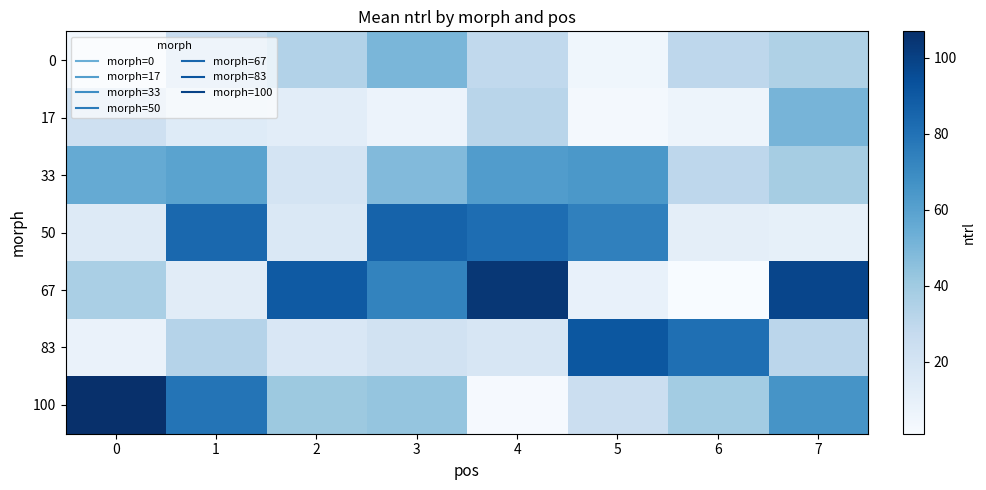

Reading right to left, what are all the values shown in this chart?

0: 7=35	6=30	5=5	4=29	3=50	2=34	1=26	0=4
17: 7=51	6=6	5=3	4=32	3=7	2=12	1=14	0=23
33: 7=38	6=30	5=64	4=62	3=48	2=20	1=59	0=56
50: 7=10	6=11	5=74	4=82	3=86	2=16	1=84	0=15
67: 7=98	6=1	5=9	4=104	3=73	2=90	1=13	0=37
83: 7=31	6=81	5=91	4=18	3=21	2=17	1=33	0=8
100: 7=66	6=39	5=25	4=2	3=43	2=41	1=79	0=107